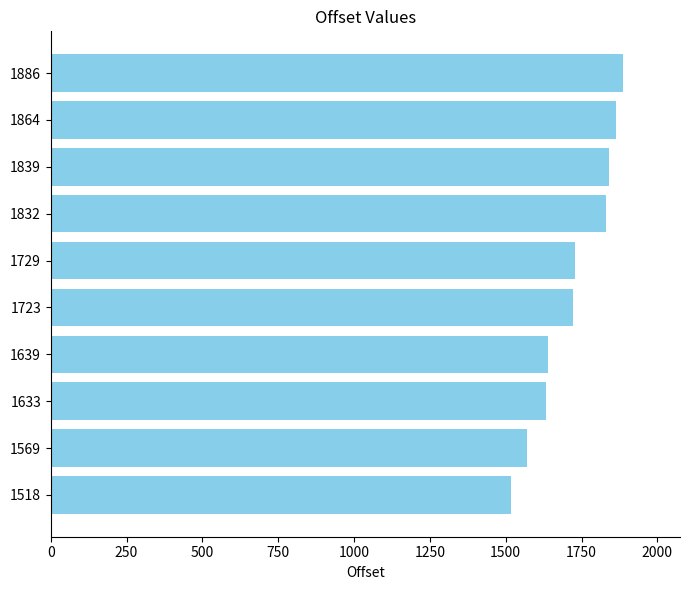

How many series are shown in this chart?

1